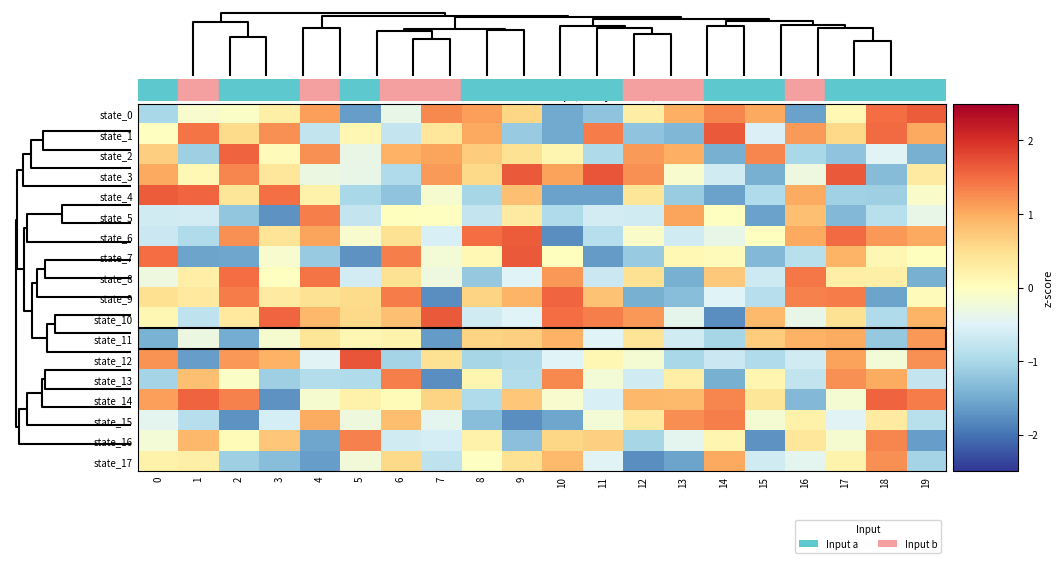

At how many categories does at least one series exceed 1?

20